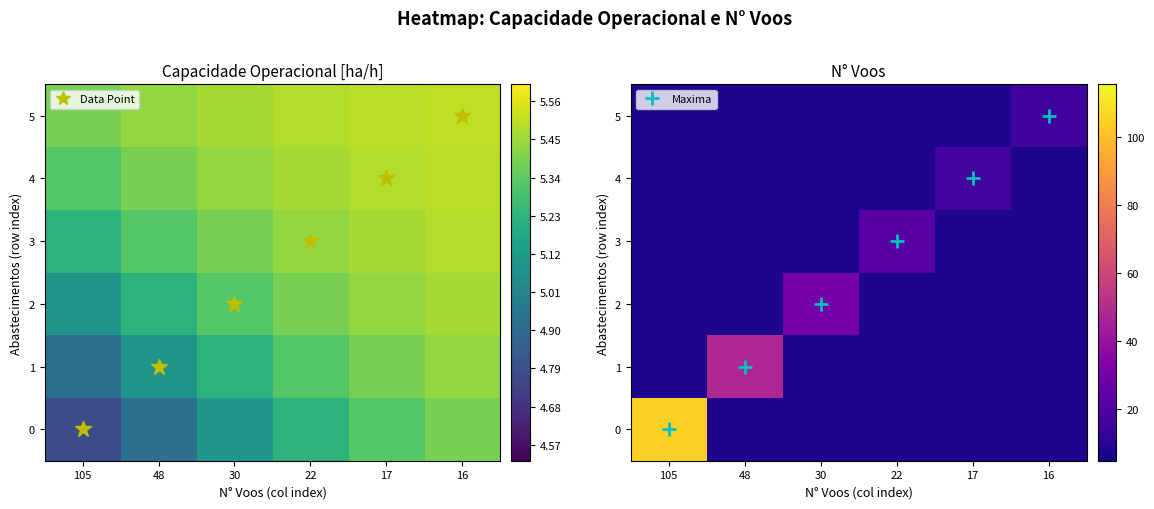

What is the total value across all series at 22?

62